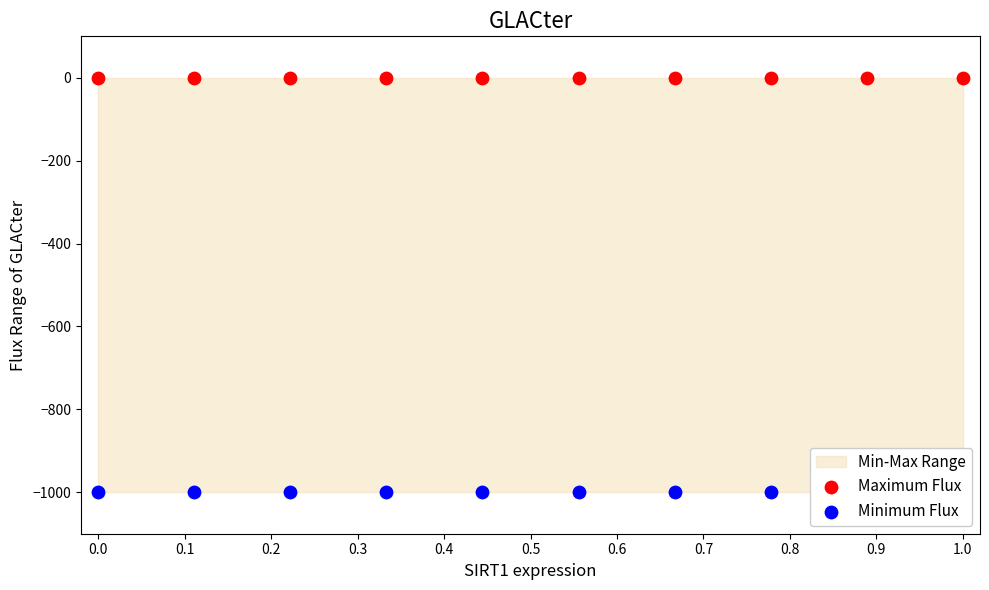

Which series contains the lowest Y value?

Minimum Flux